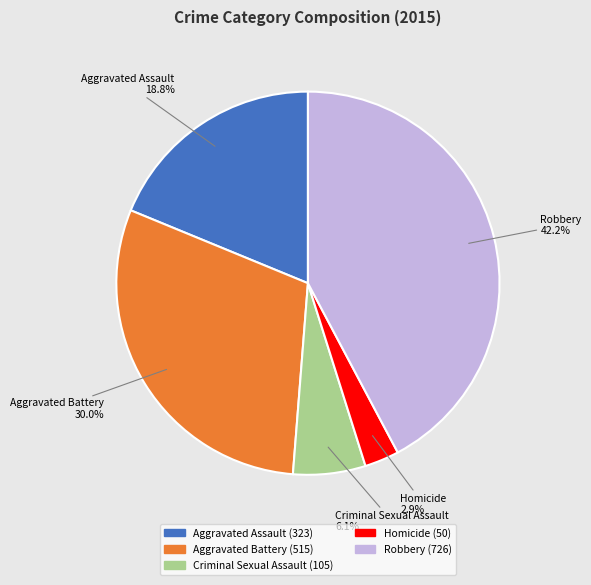

To the nearest percent, what is the combined percentage of Criminal Sexual Assault and Robbery?

48%